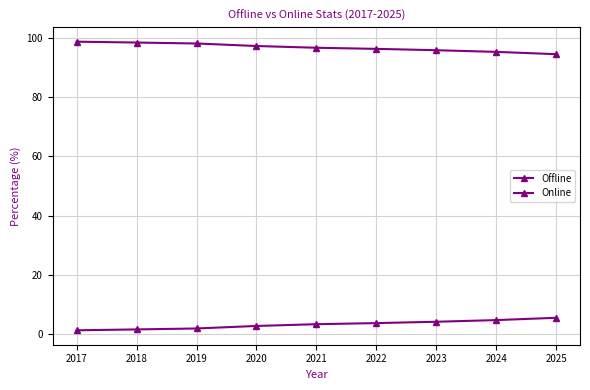

Which series has the widest spread of values?

Online